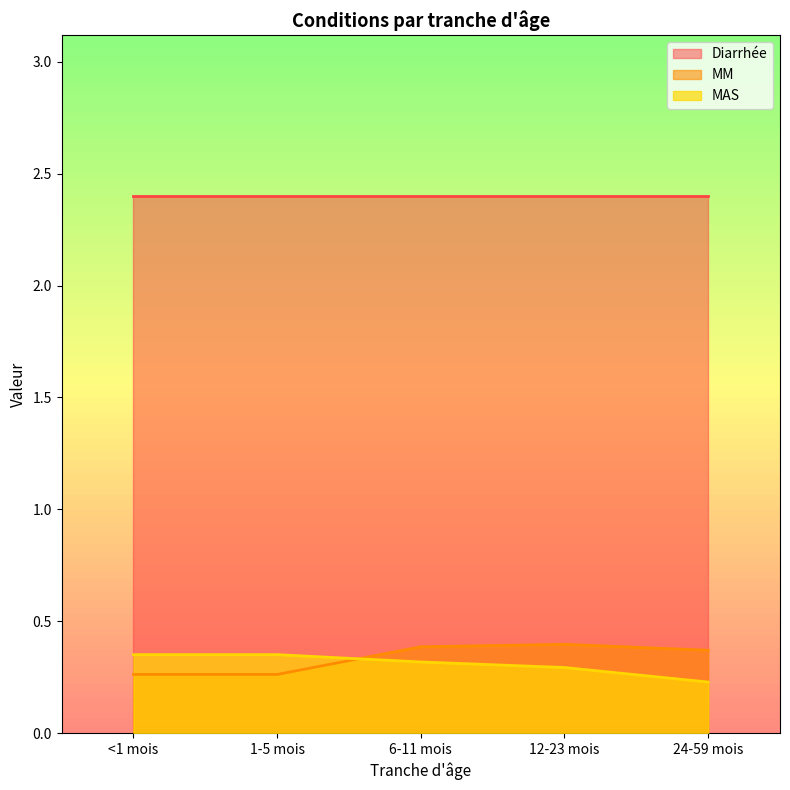

Which category has the lowest value across all series?

24-59 mois